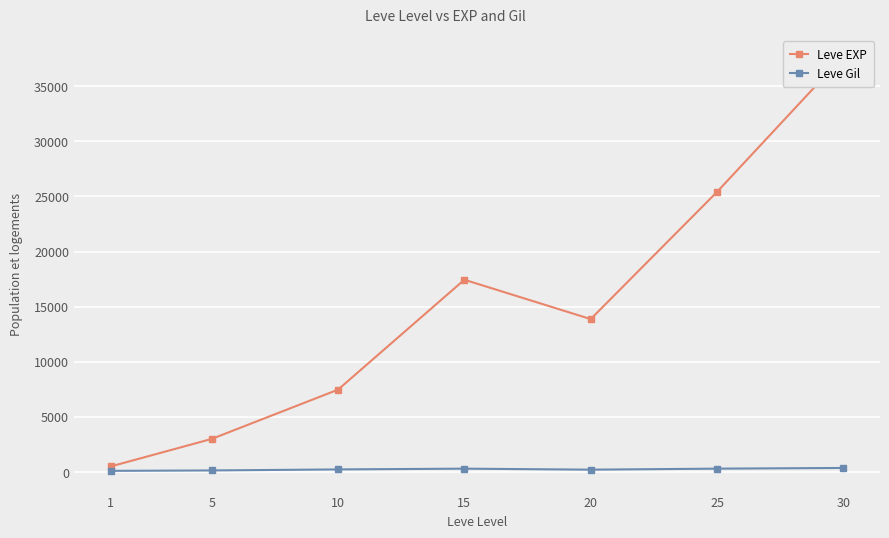

Which series has the largest total across all categories?

Leve EXP